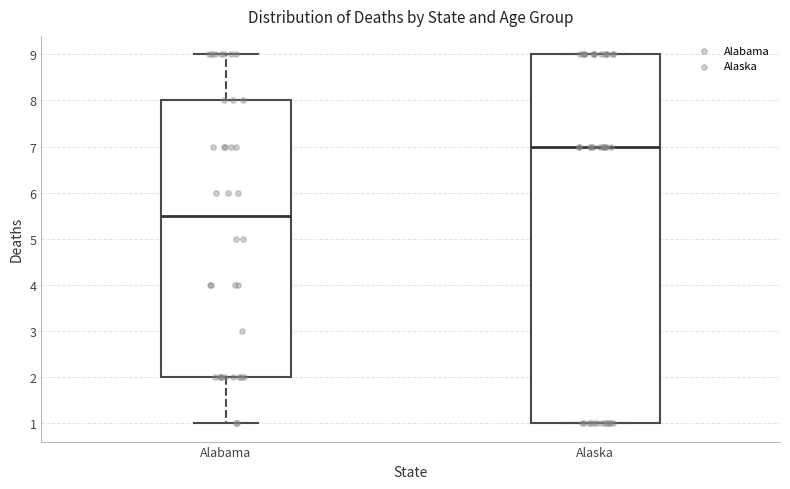

Reading left to right, transcribe this box plot: for each box, give where its median line is, the range the box spans, and where its two whiskers end, as read against the y-axis. The values are not printed on the chart, so give them approximately, as read against the axis.

Alabama: median 5.5, box 2.0 to 8.0, whiskers 1.0 to 9.0
Alaska: median 7.0, box 1.0 to 9.0, whiskers 1.0 to 9.0